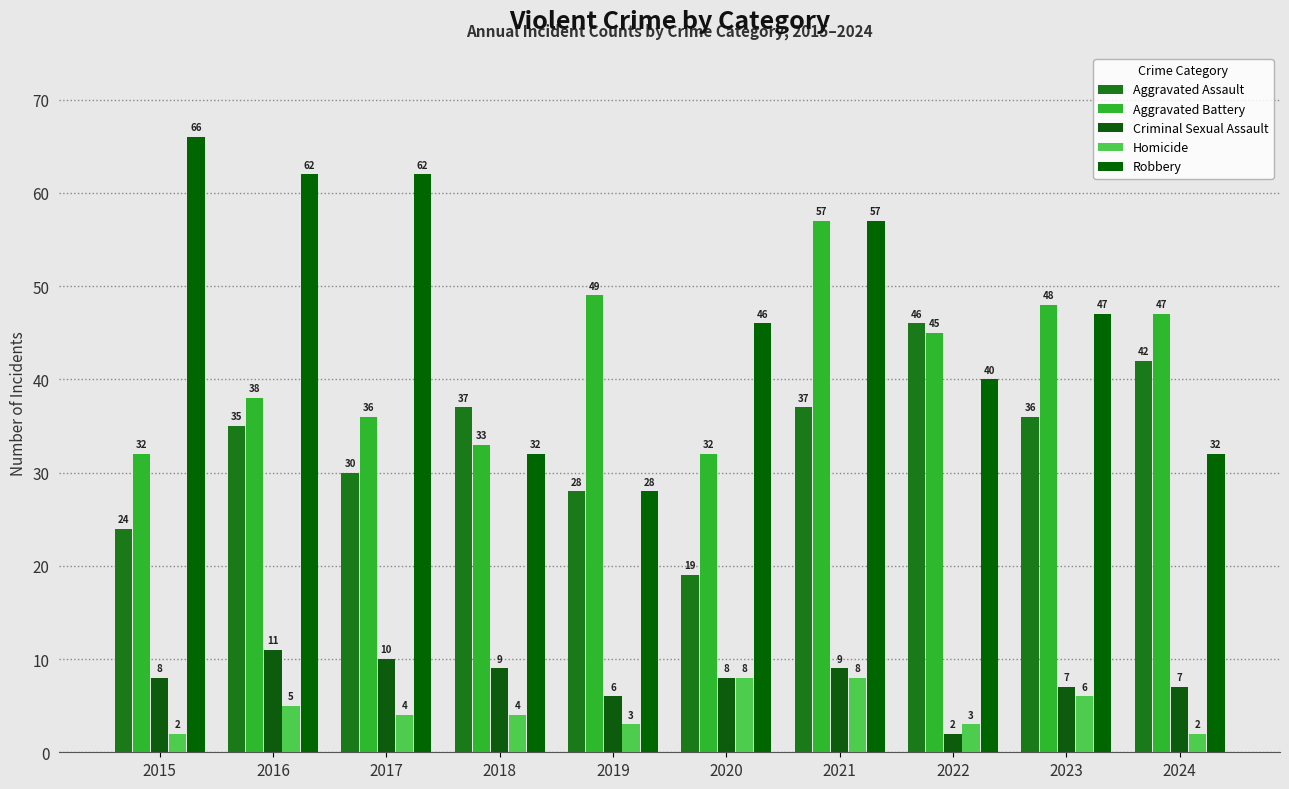

Between 2018 and 2019, which series saw the biggest shift?

Aggravated Battery